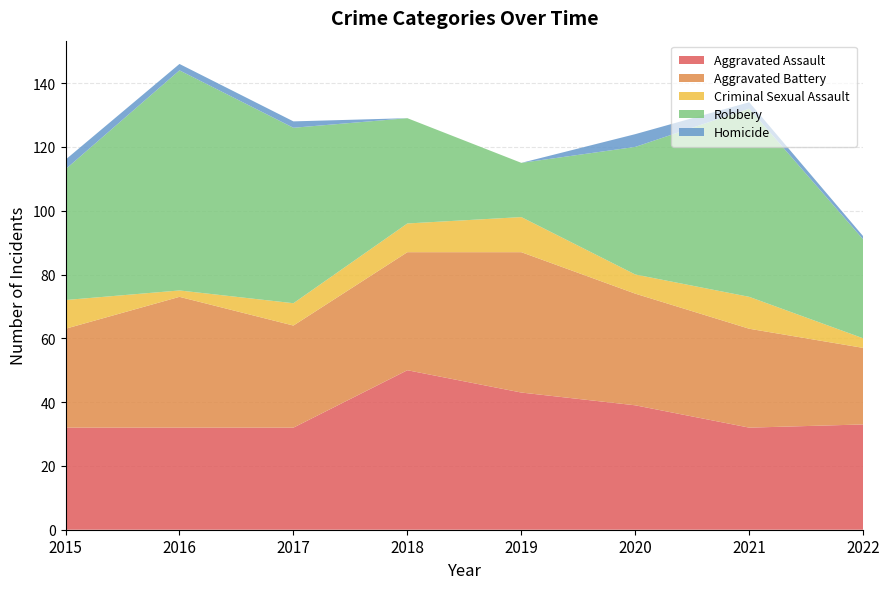

Reading left to right, list all the values displayed in this chart.

Aggravated Assault: 2015=32	2016=32	2017=32	2018=50	2019=43	2020=39	2021=32	2022=33
Aggravated Battery: 2015=31	2016=41	2017=32	2018=37	2019=44	2020=35	2021=31	2022=24
Criminal Sexual Assault: 2015=9	2016=2	2017=7	2018=9	2019=11	2020=6	2021=10	2022=3
Robbery: 2015=41	2016=69	2017=55	2018=33	2019=17	2020=40	2021=59	2022=31
Homicide: 2015=3	2016=2	2017=2	2018=0	2019=0	2020=4	2021=2	2022=1